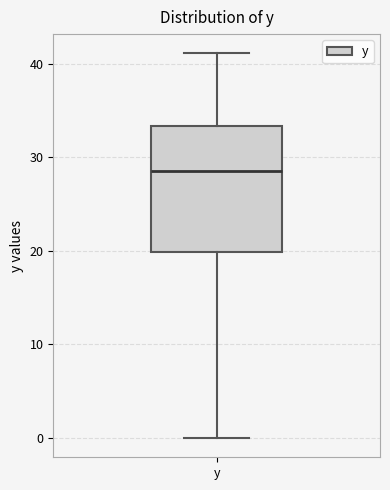

Where does the median line of the box for y sit on the y-axis? The values are not printed on the chart, so give them approximately, as read against the axis.

29